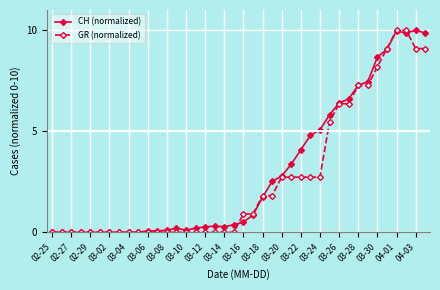

What is the maximum value shown in the chart?

10.0